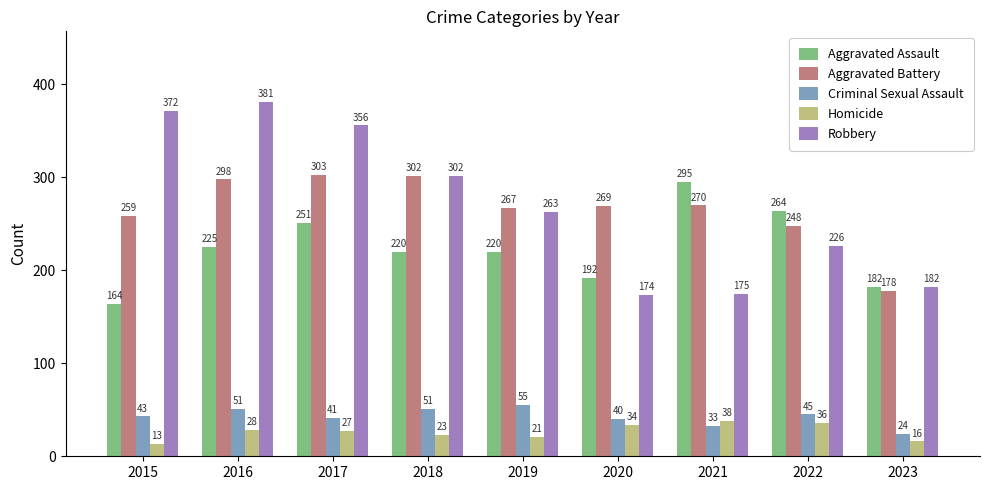

Is the value of Aggravated Assault at 2021 greater than the value of Aggravated Battery at 2022?

Yes